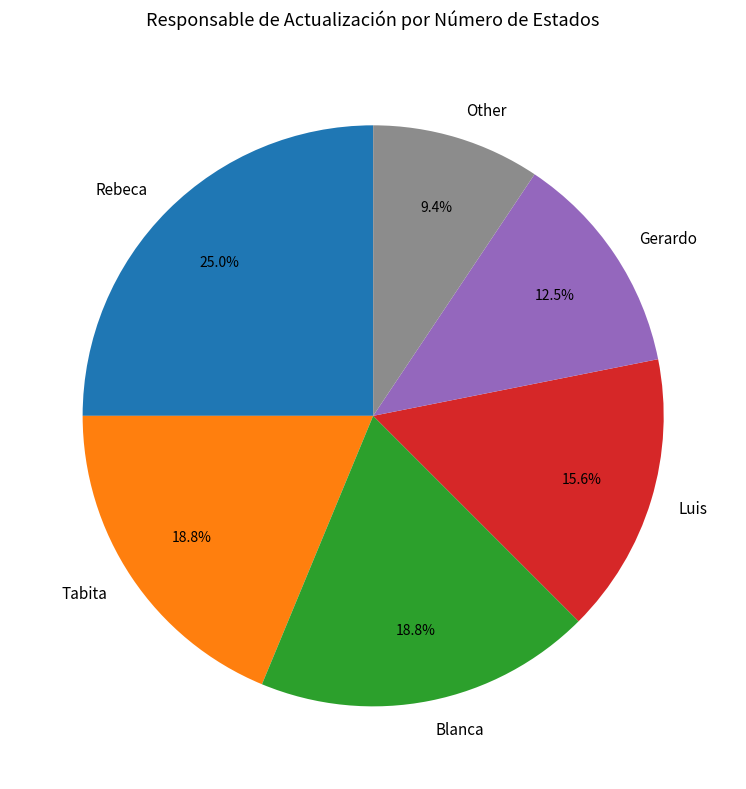

What portion of the pie excludes Luis?

84.4%